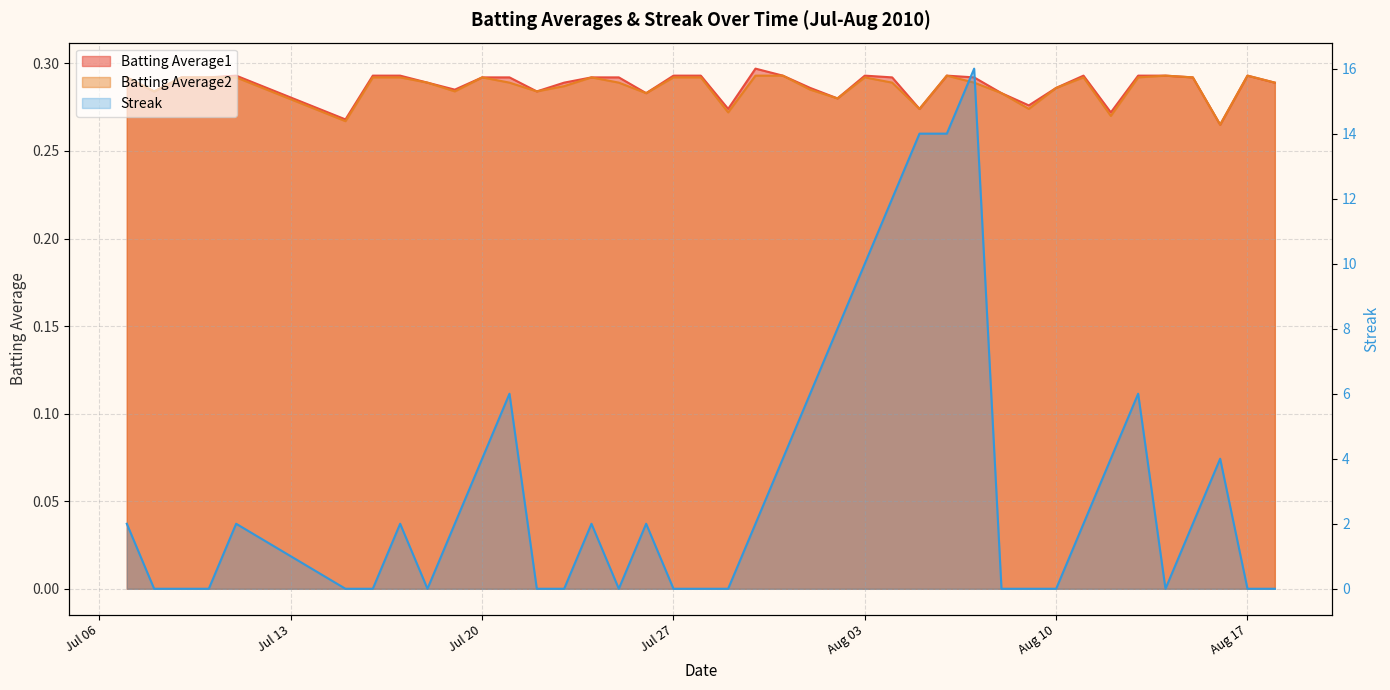

What is the label of the 4th point from the left?

2010-07-10